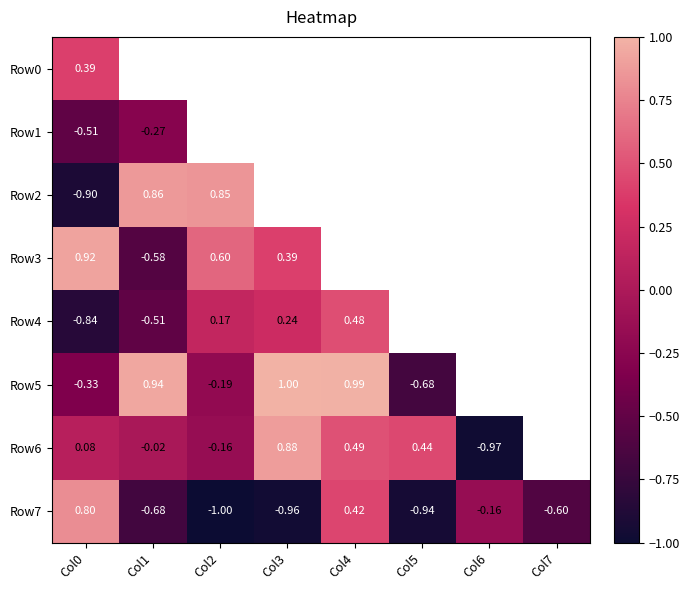

Which series has the largest range (max minus min)?

Row6